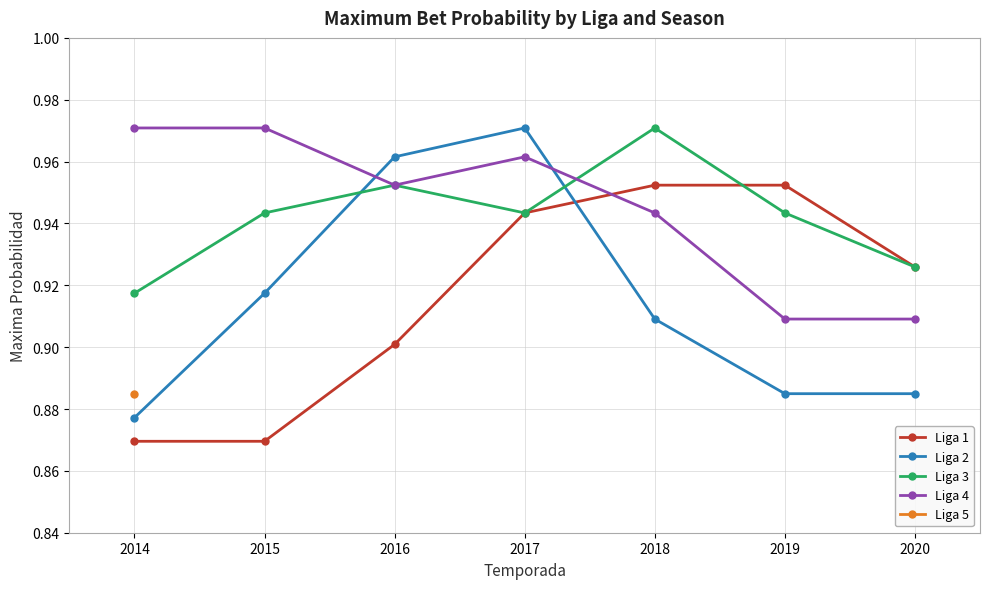

Is this an area chart (filled region under the line)?

No